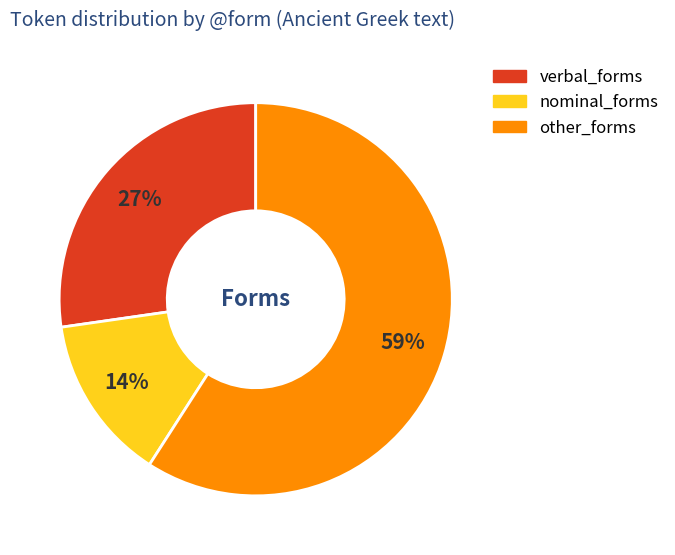

Which slice is the smallest?

nominal_forms